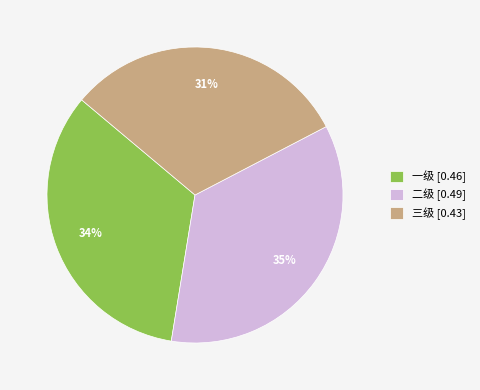

Between 三级 [0.43] and 二级 [0.49], which is larger?

二级 [0.49]